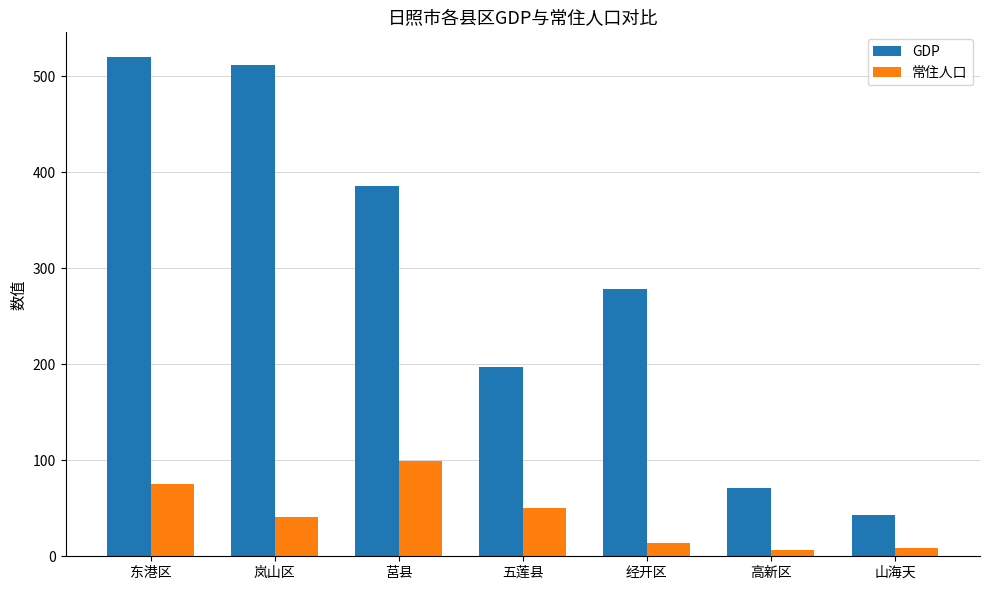

What is the difference between the 常住人口 values at 高新区 and 五莲县?

43.5